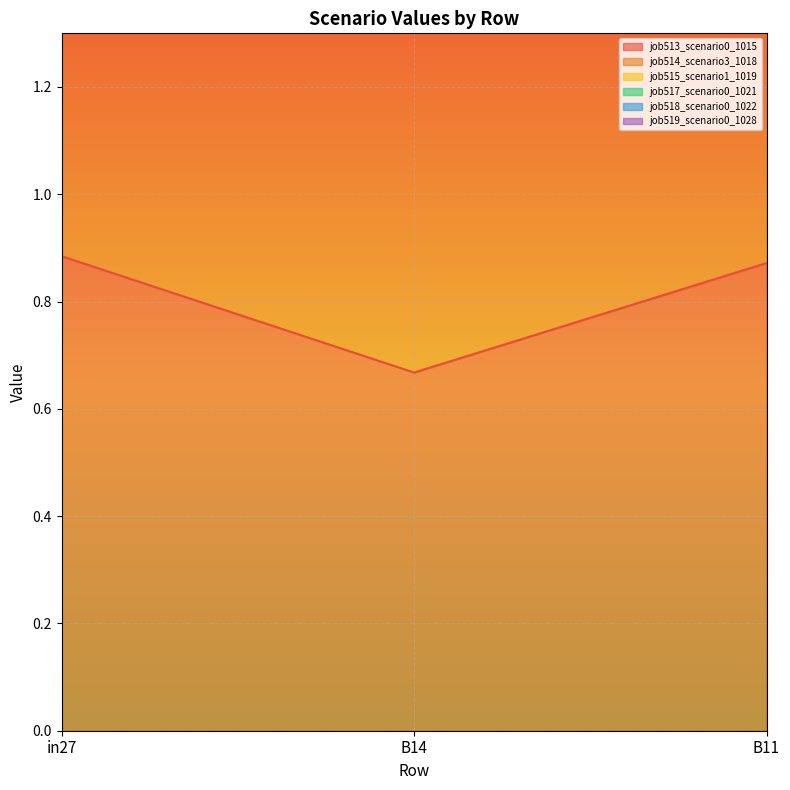

Is the value of job515_scenario1_1019 at B11 greater than the value of job519_scenario0_1028 at B11?

No